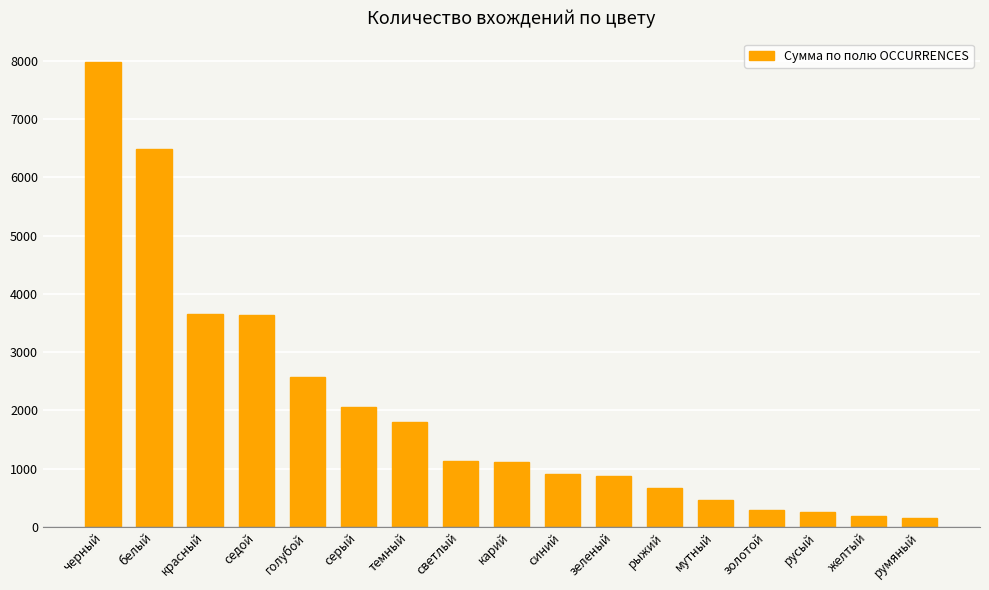

What is the sum of the values at темный and русый?

2055